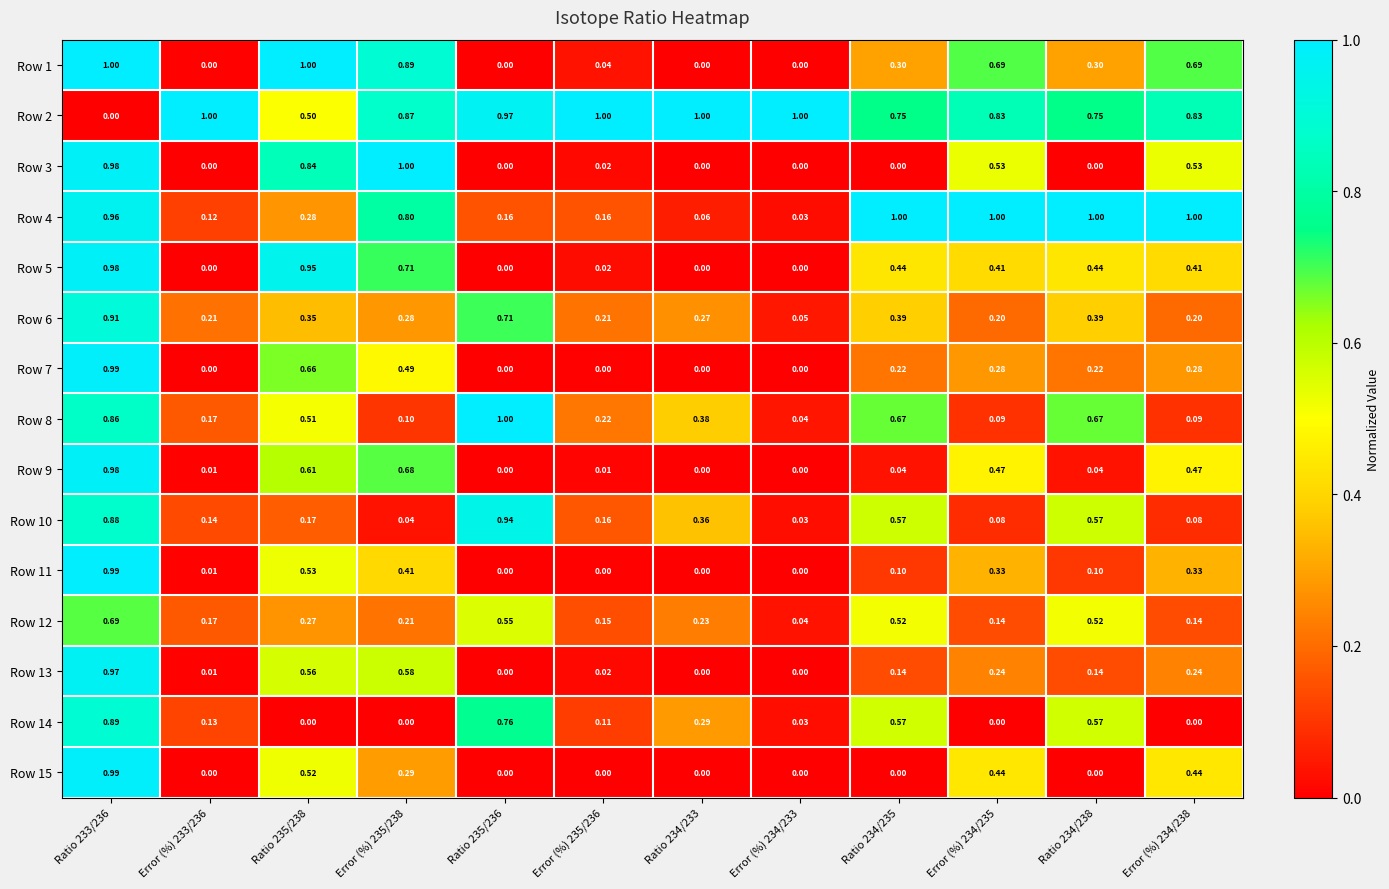

Count the number of categories in the chart.

12